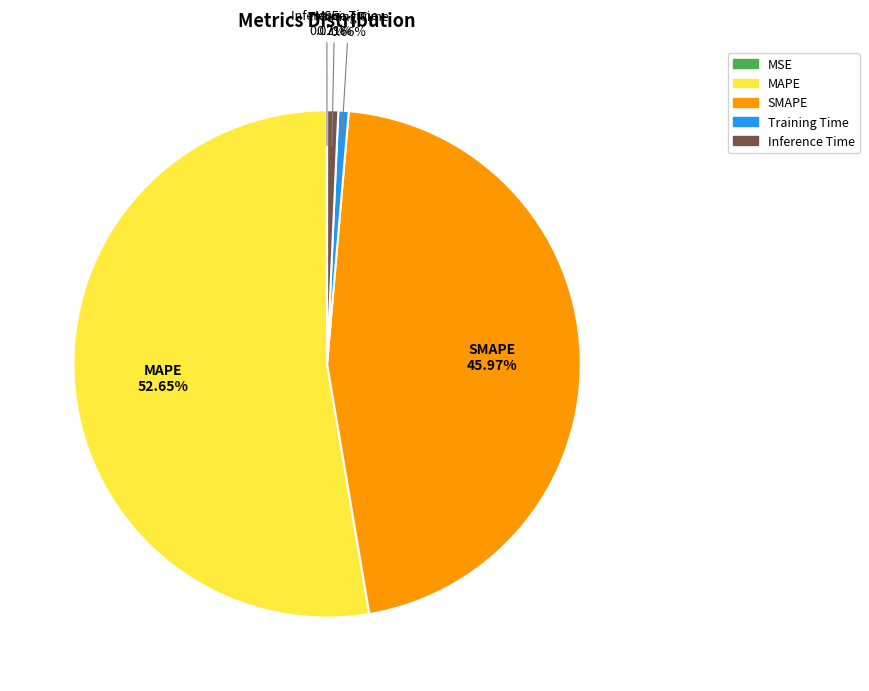

Is there any slice that represents more than half of the pie?

Yes